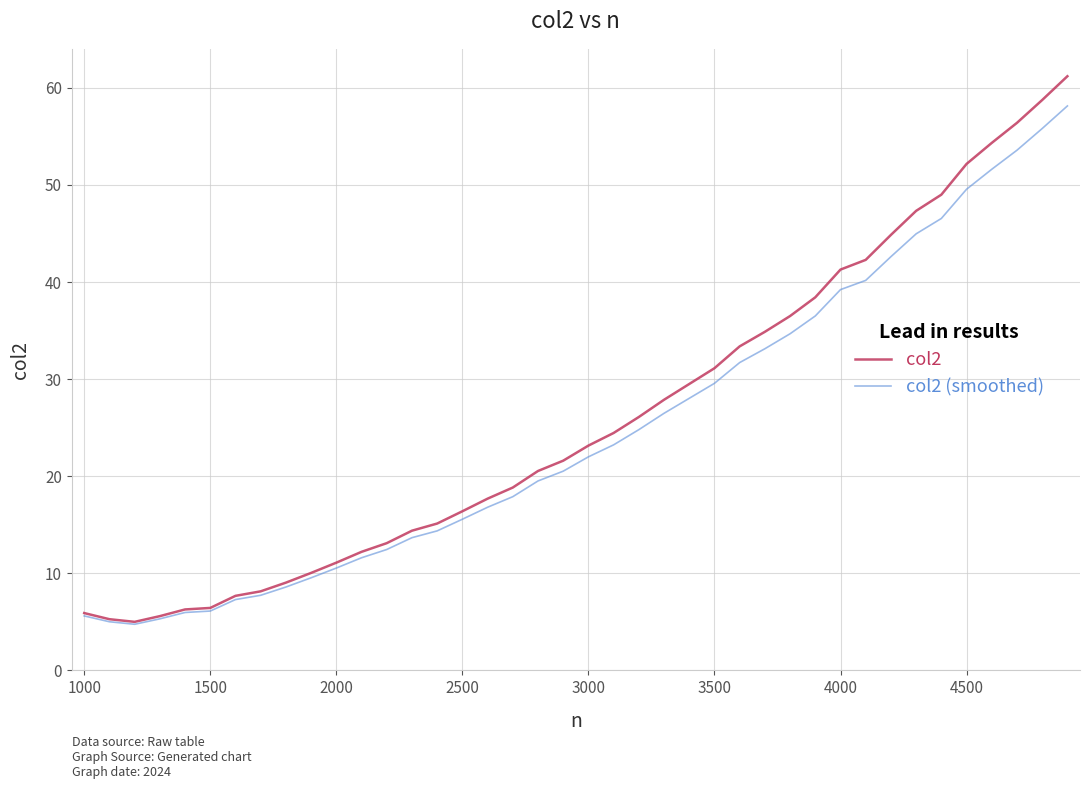

Which series has the largest total across all categories?

col2